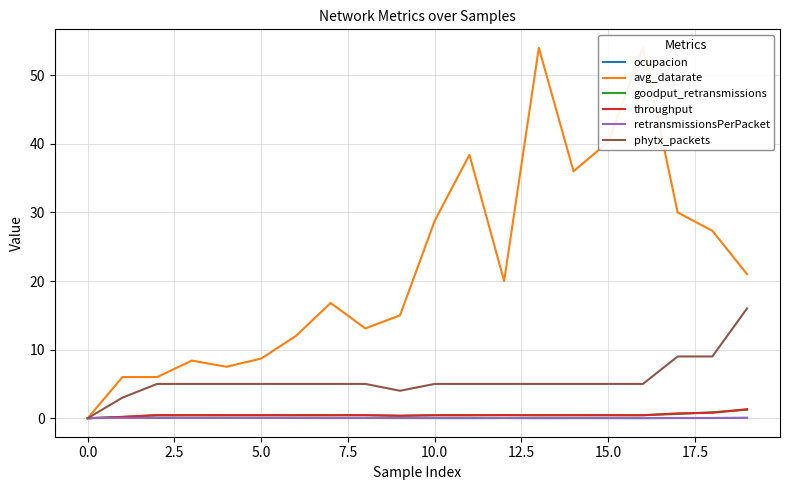

The value of phytx_packets at 10.0 is 3.2. True or false?

False